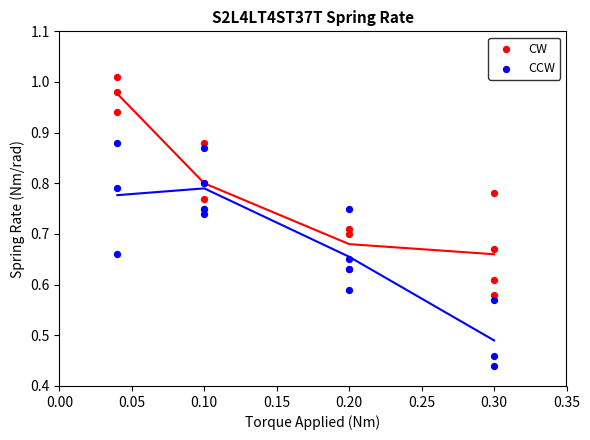

Which series reaches the maximum Y coordinate?

CW